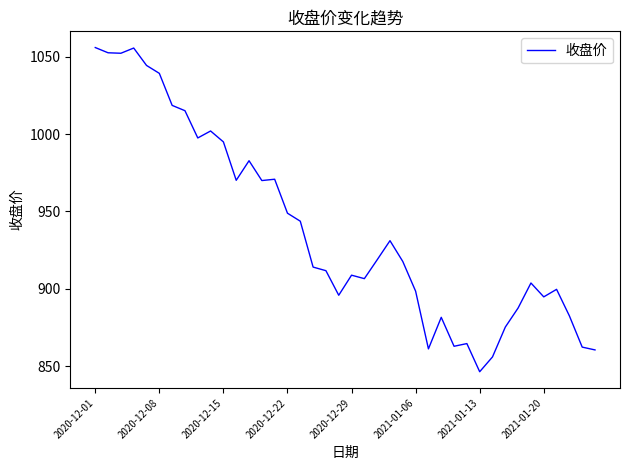

What is the difference between the maximum and minimum values?

209.7